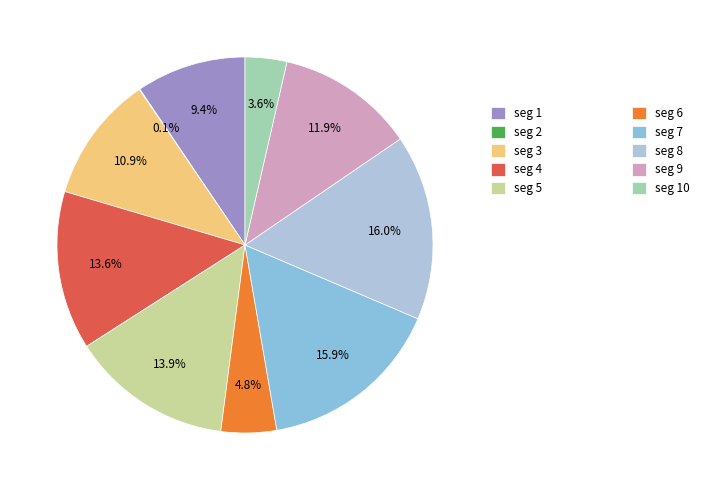

Is there any slice that represents more than half of the pie?

No